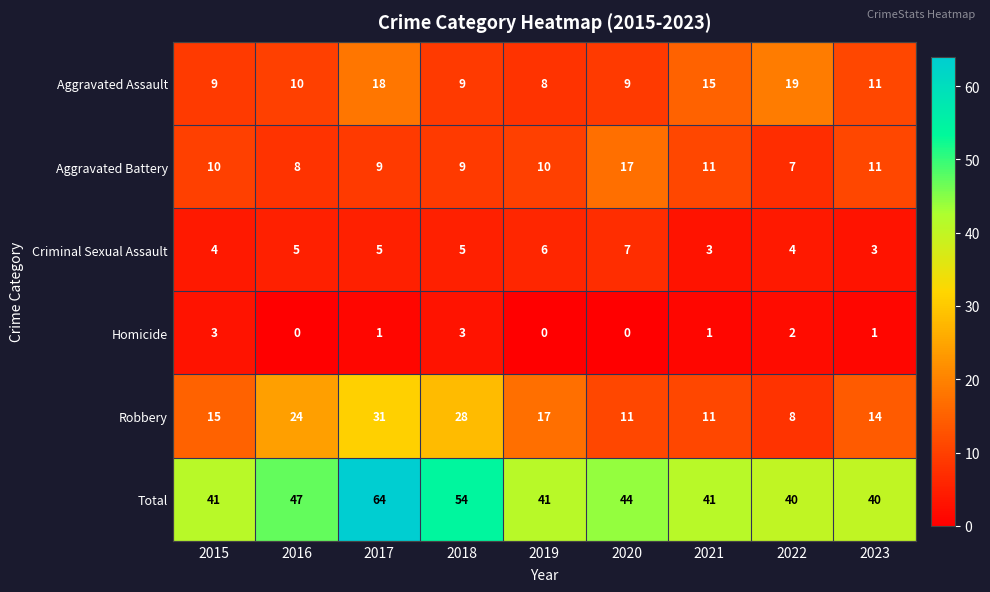

What is the greatest value displayed?

64